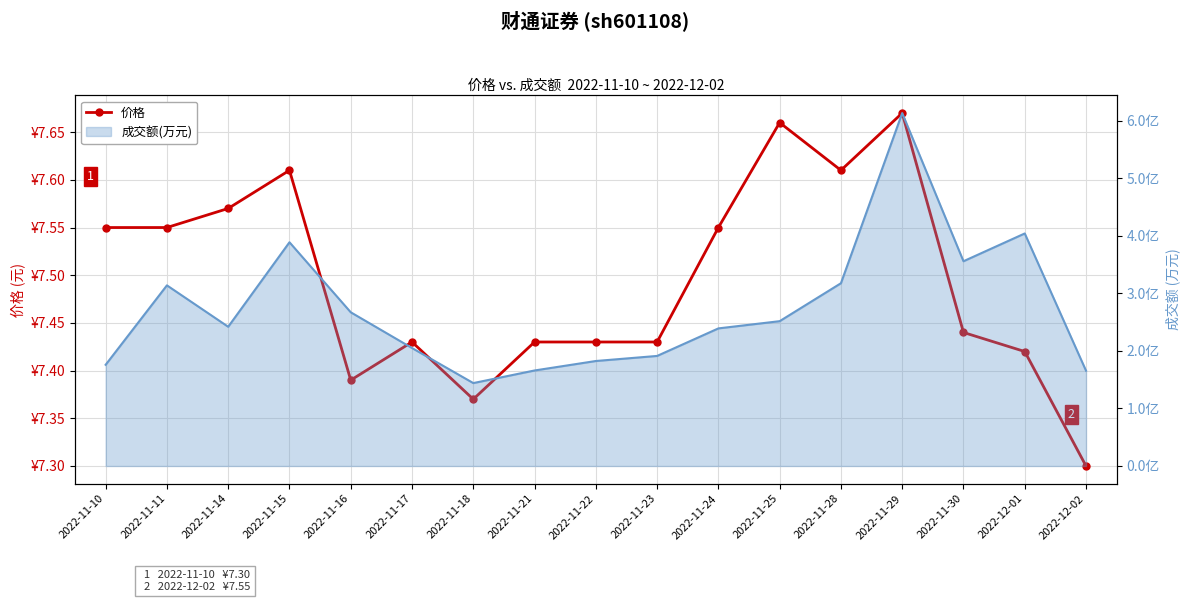

The value of 价格 at 2022-11-16 is 7.4. True or false?

True